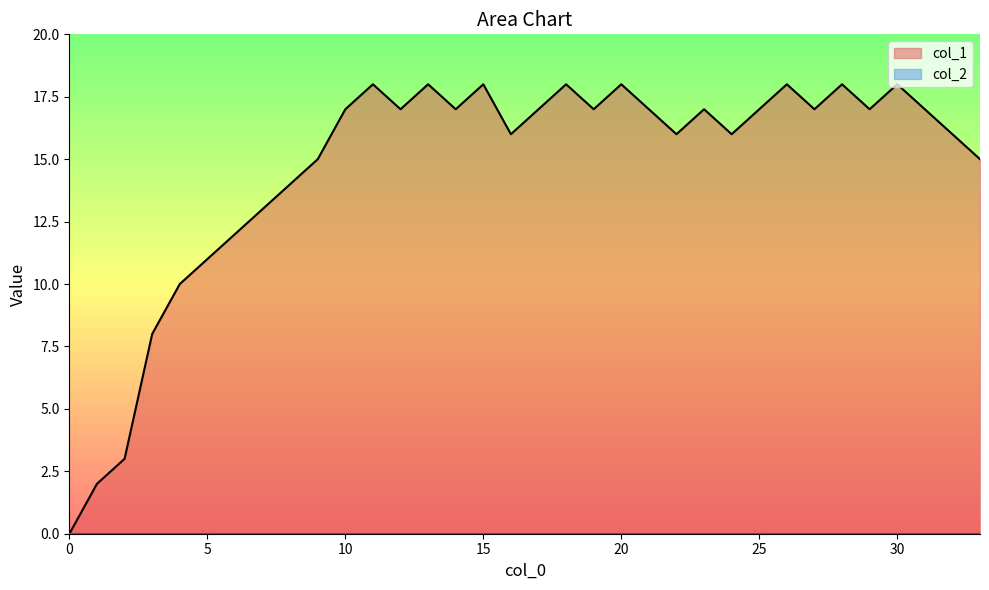

What is the value of the 10th point from the left?

15